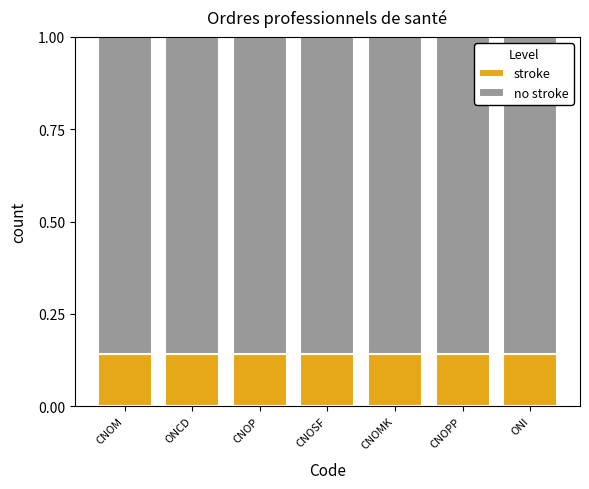

What is the total value across all series at CNOPP?

1.0